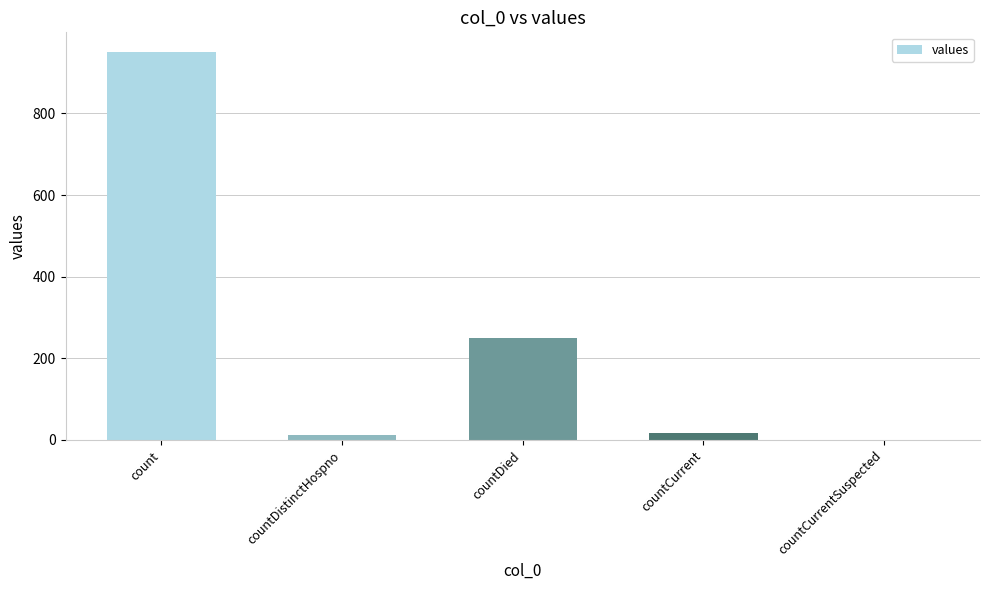

Reading left to right, what are all the values shown in this chart?

951	13	250	17	0